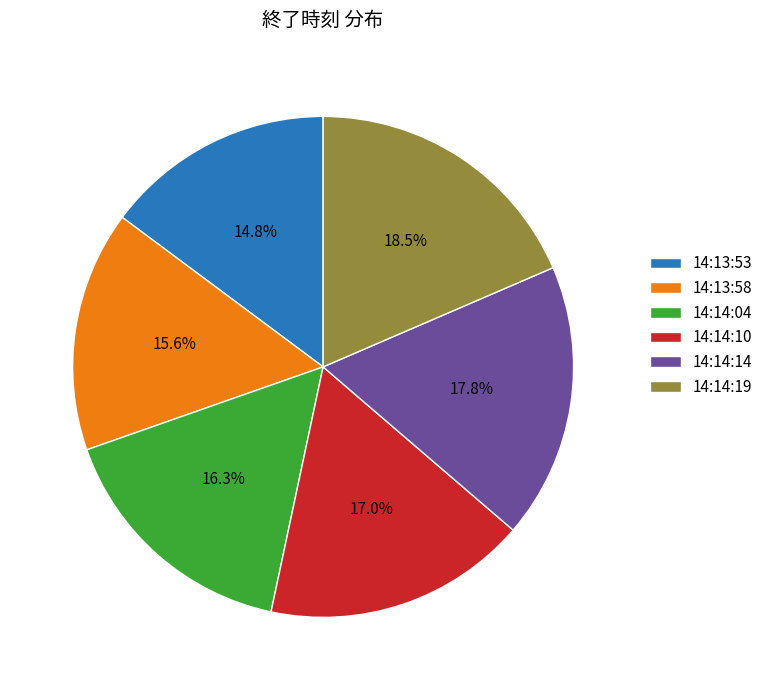

To the nearest percent, what is the average slice percentage?

17%